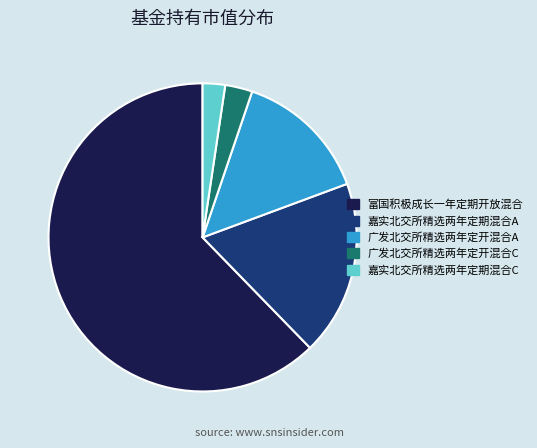

Does 嘉实北交所精选两年定期混合C account for over 50% of the chart?

No